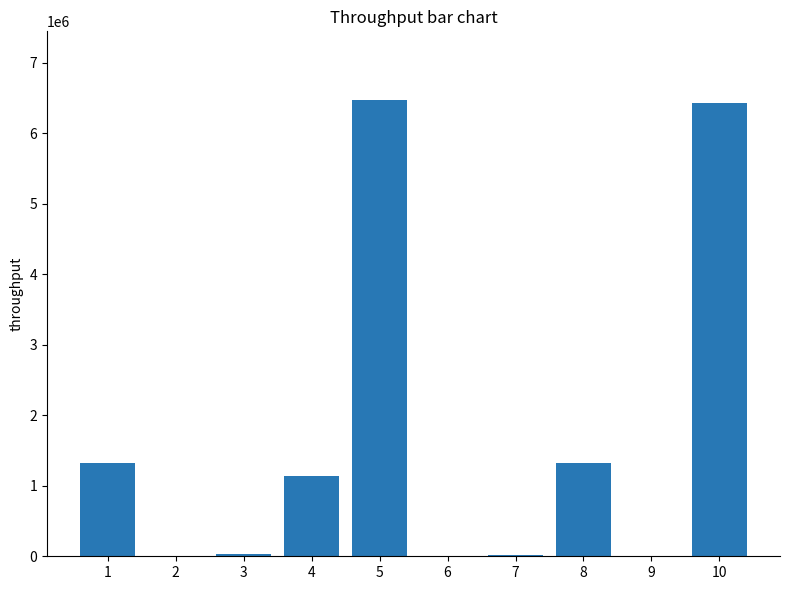

Is it true that the value at 10 is 3010598?

False